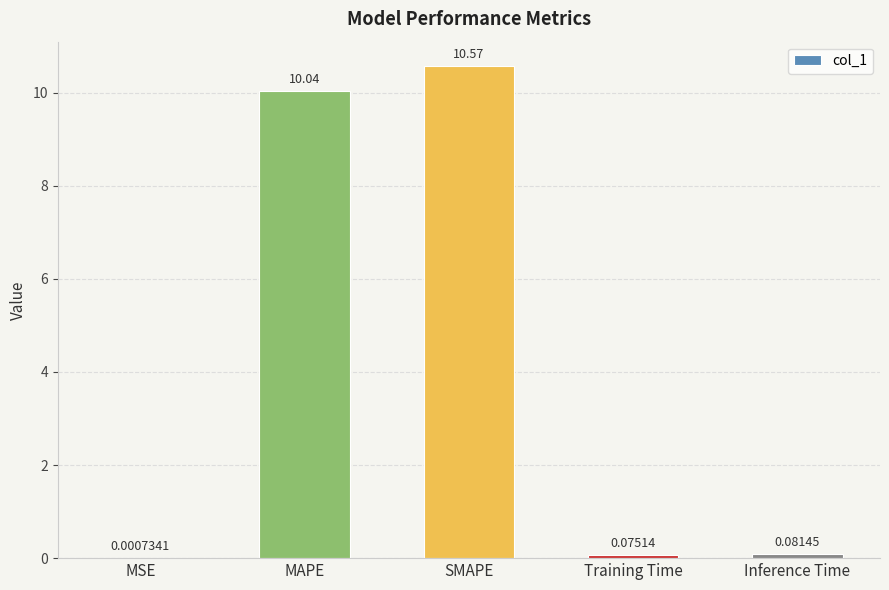

What is the sum of all values?

20.8